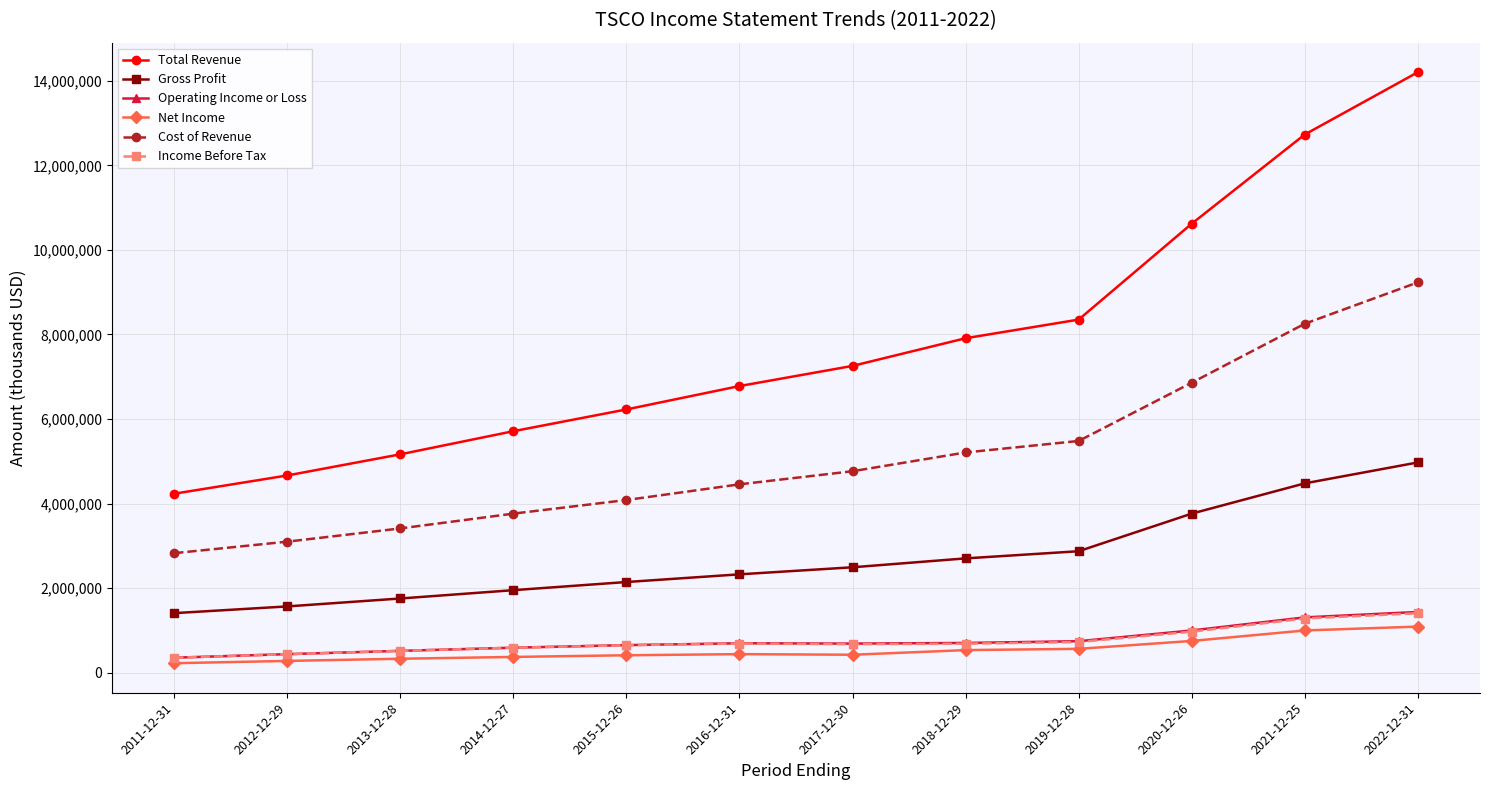

The Gross Profit series shows 4859366 at 2018-12-29. True or false?

False